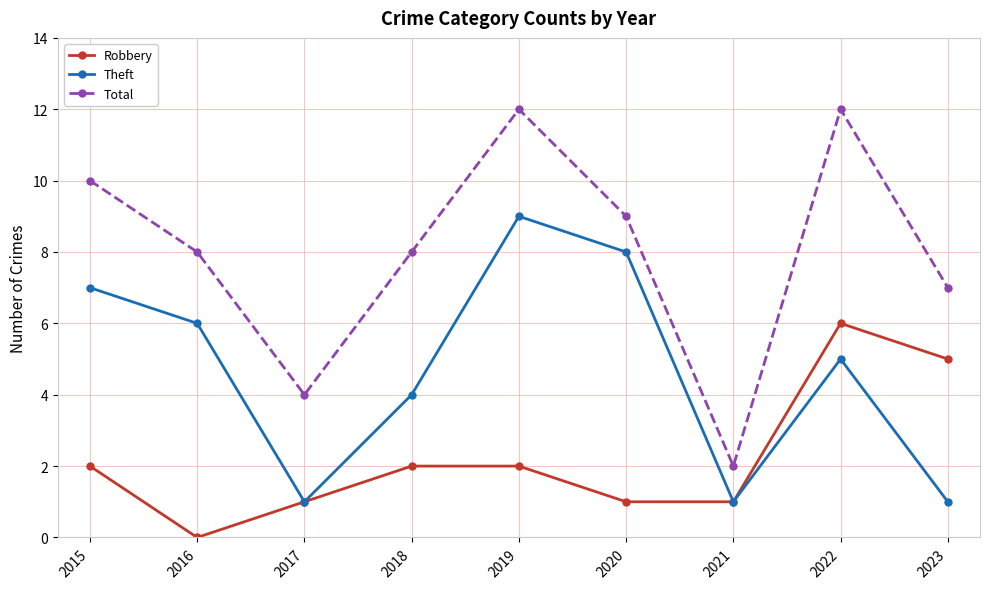

Which series has the largest total across all categories?

Total